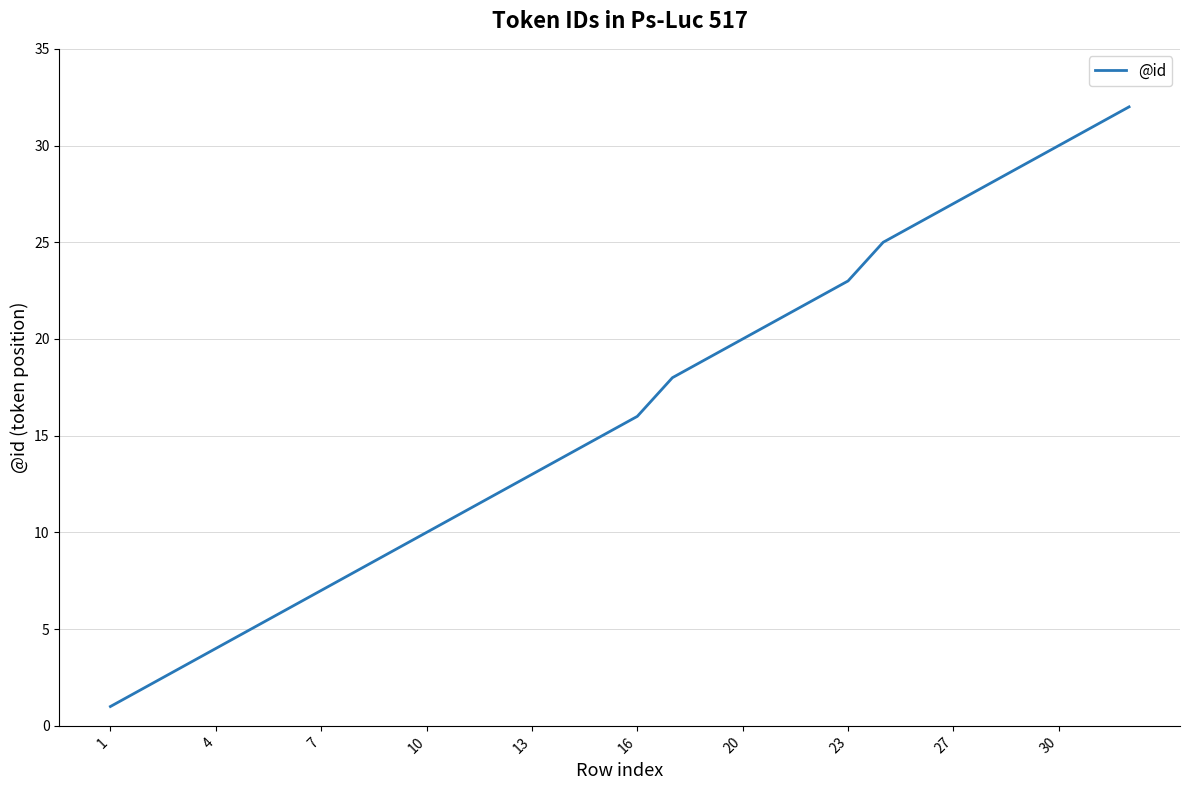

What is the maximum value shown in the chart?

32